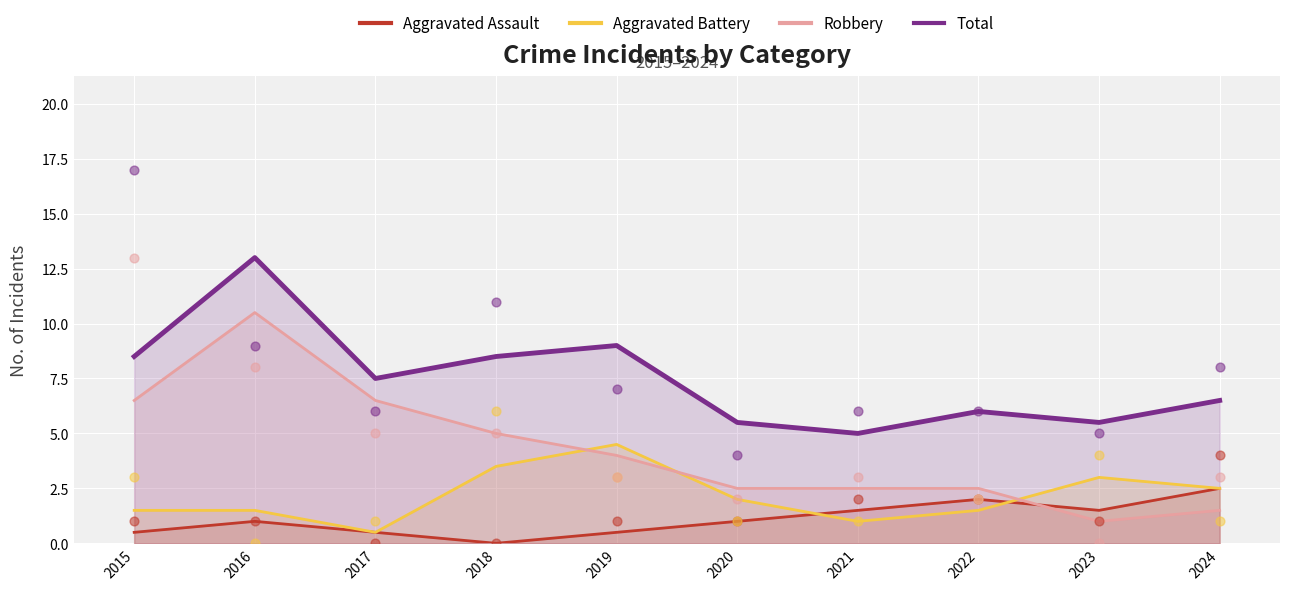

At which category is the sum across all series the highest?

2016